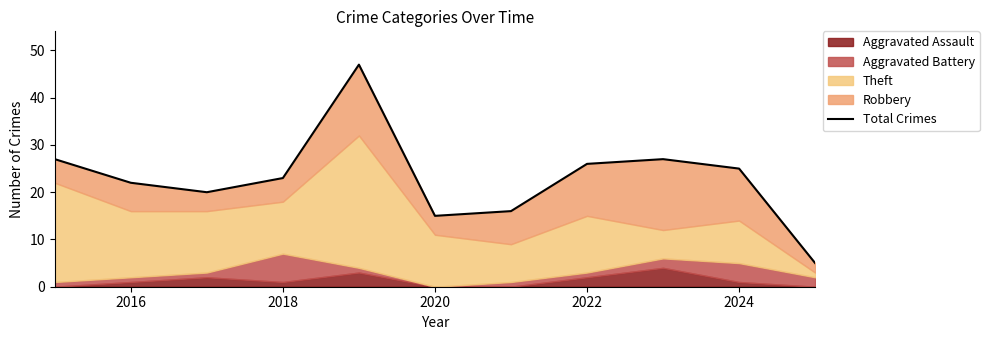

Count the number of categories in the chart.

11